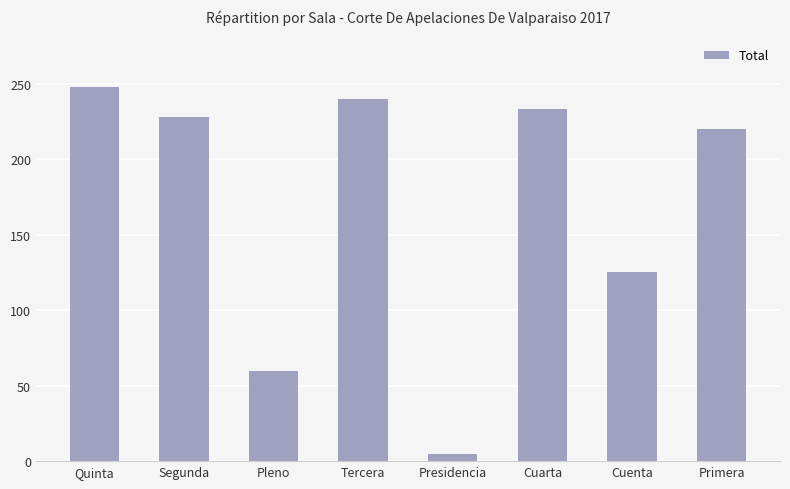

Which has a higher value, Presidencia or Cuenta?

Cuenta